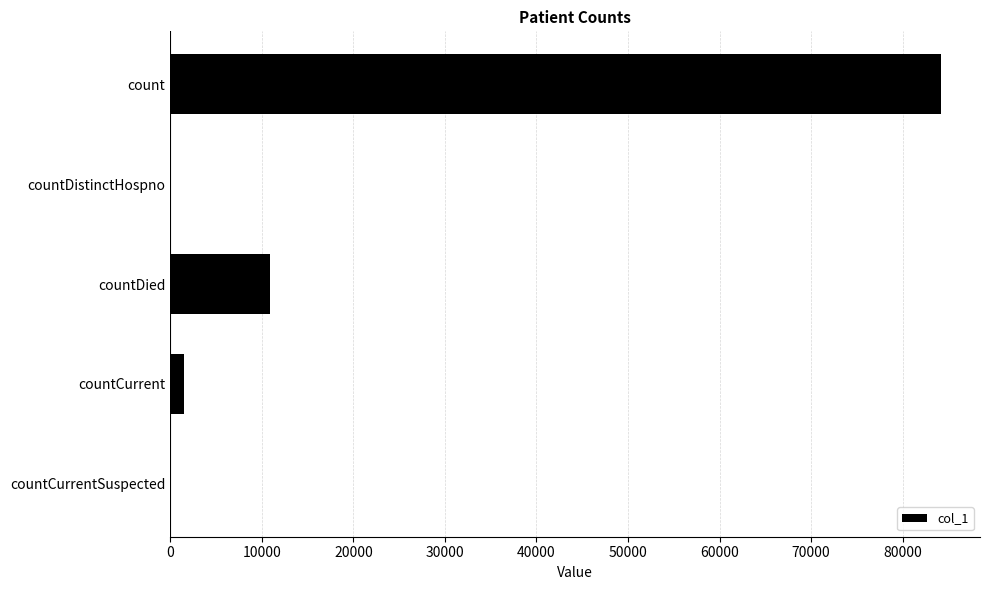

Count the number of categories in the chart.

5